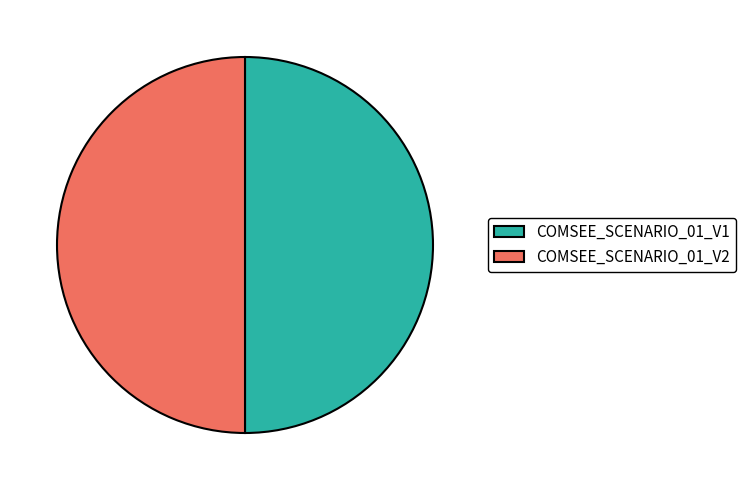

Do COMSEE_SCENARIO_01_V2 and COMSEE_SCENARIO_01_V1 together represent more than half of the pie?

Yes